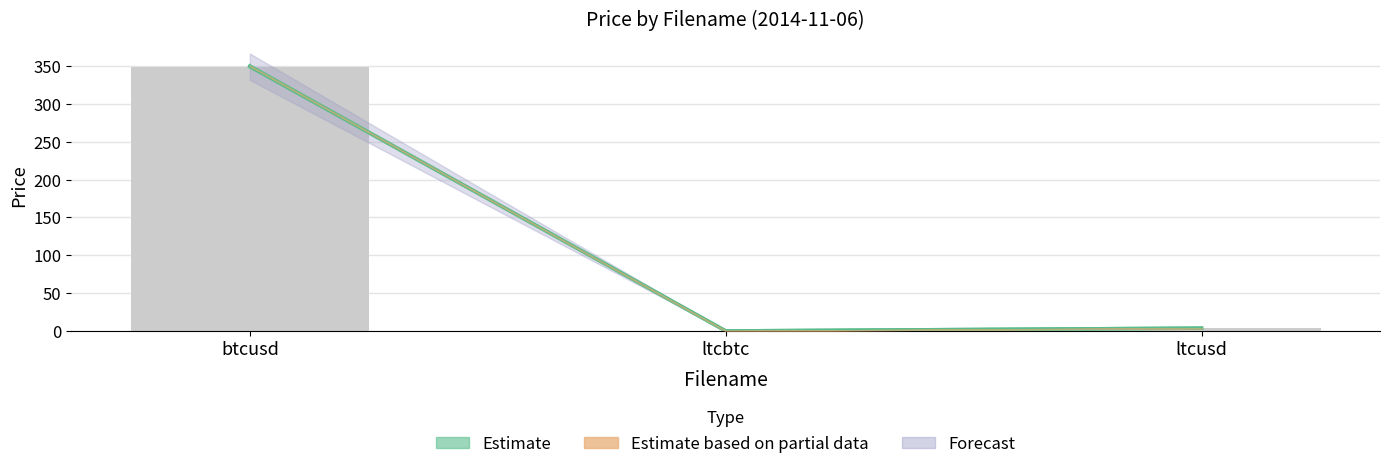

Which label corresponds to the smallest value in the chart?

ltcbtc